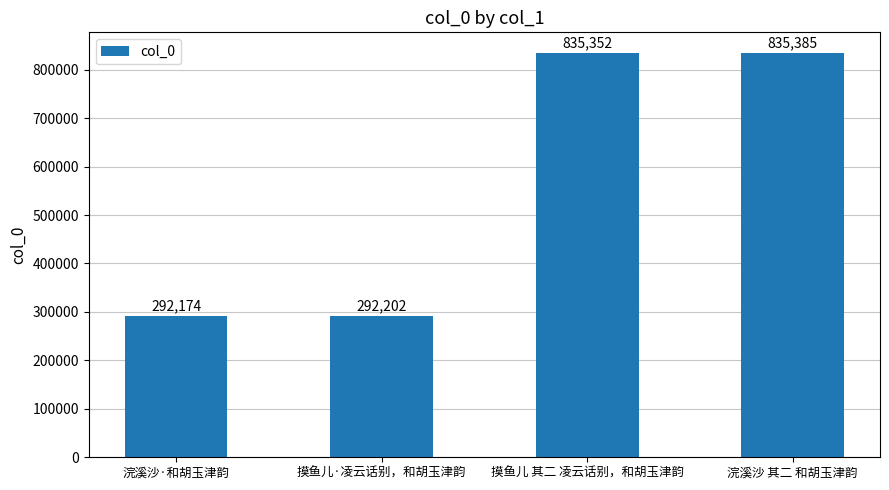

What value does the data have at 浣溪沙·和胡玉津韵, to the nearest 100?

292200